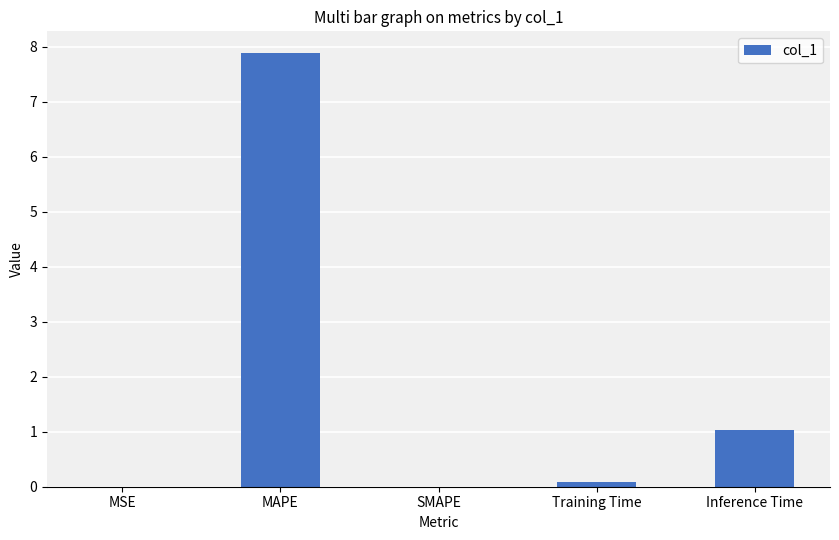

What is the greatest value displayed?

7.9